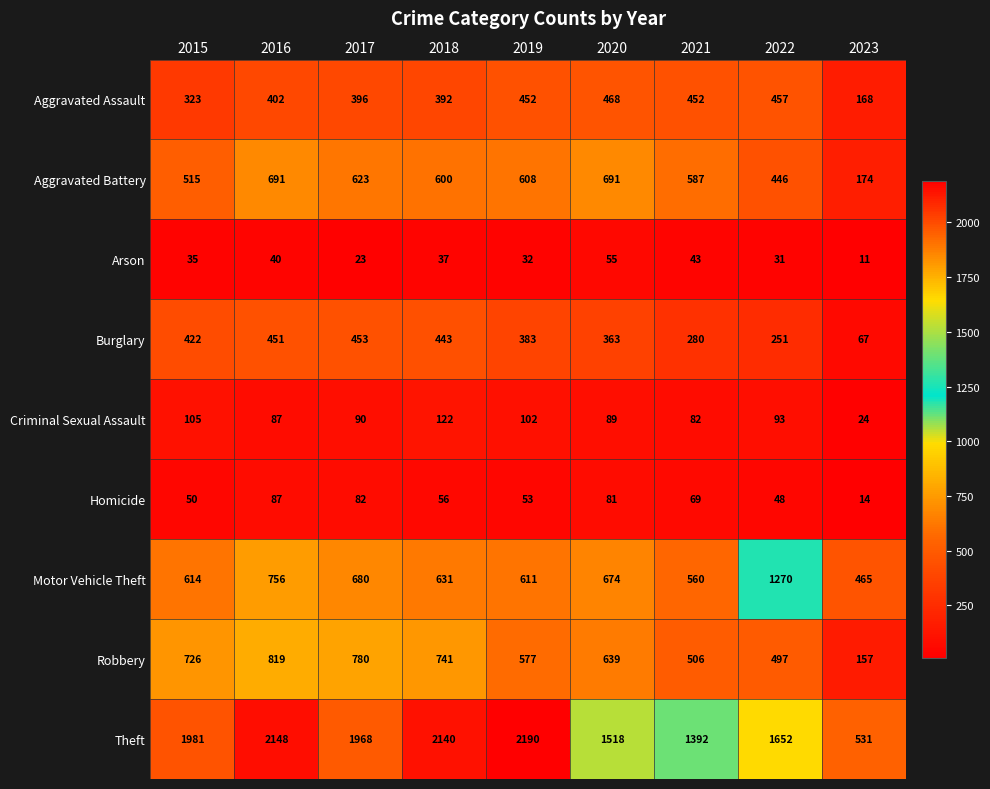

Rank the series by their maximum value, from lowest to highest.

Arson, Homicide, Criminal Sexual Assault, Burglary, Aggravated Assault, Aggravated Battery, Robbery, Motor Vehicle Theft, Theft